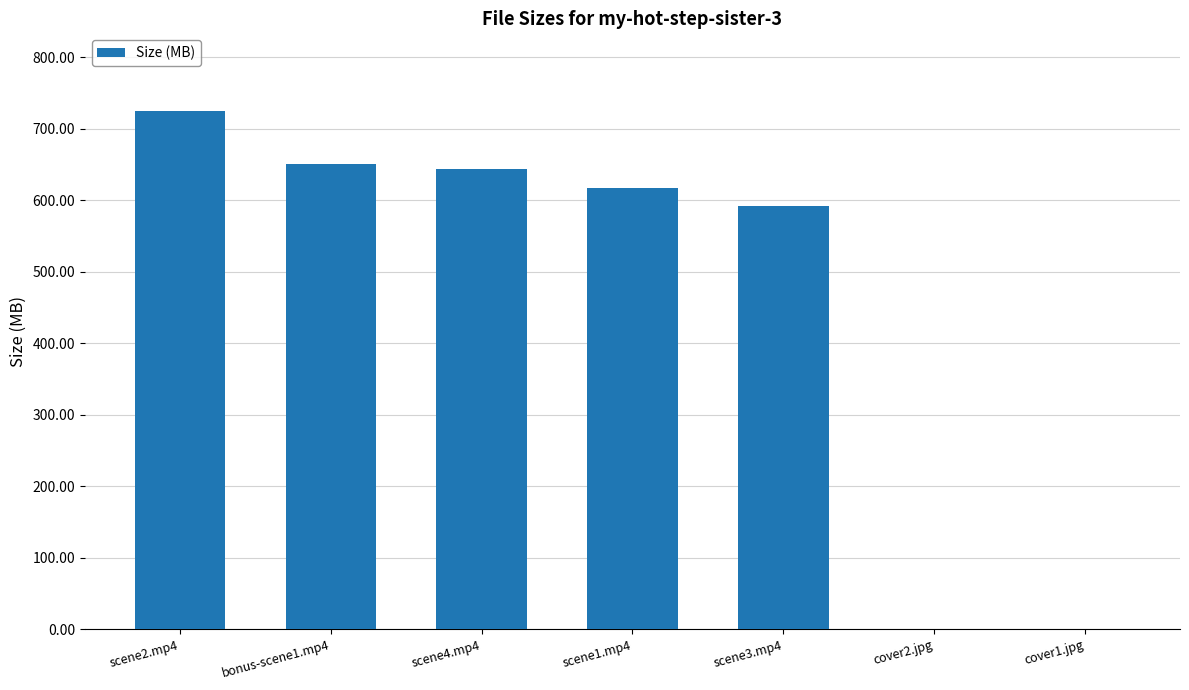

What is the sum of all values?

3228.7